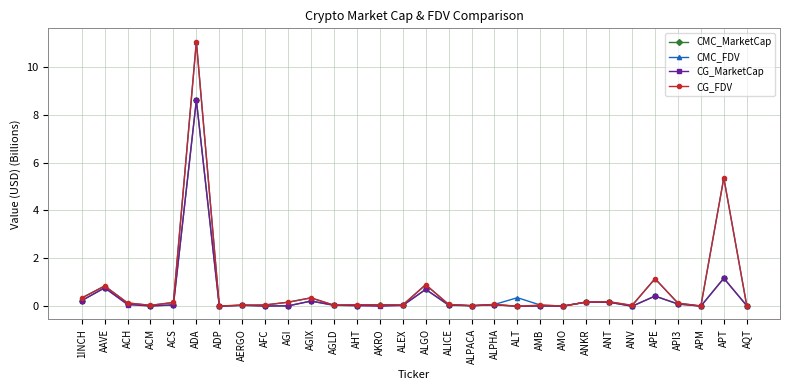

True or false: CG_FDV has more than 1 points higher than both neighbors.

True